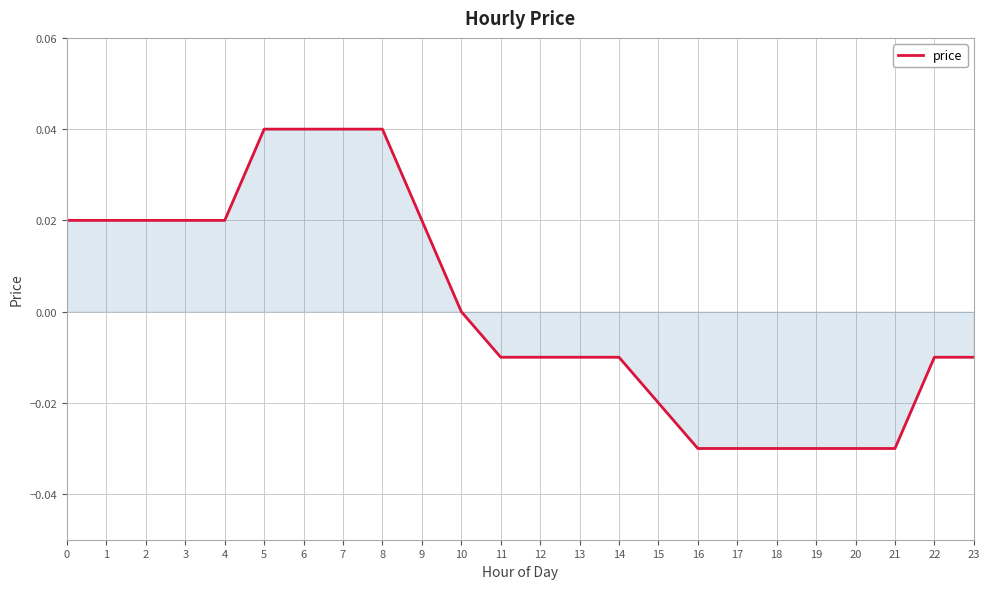

The value at 14 is -0.0. True or false?

True